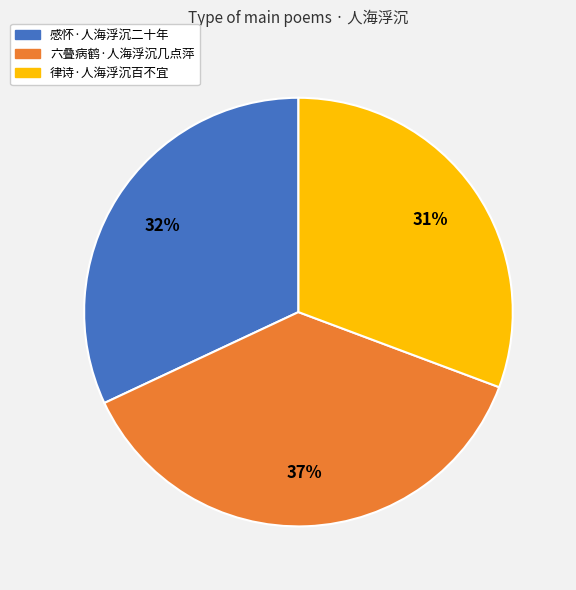

Which category has the smallest portion of the pie?

律诗·人海浮沉百不宜